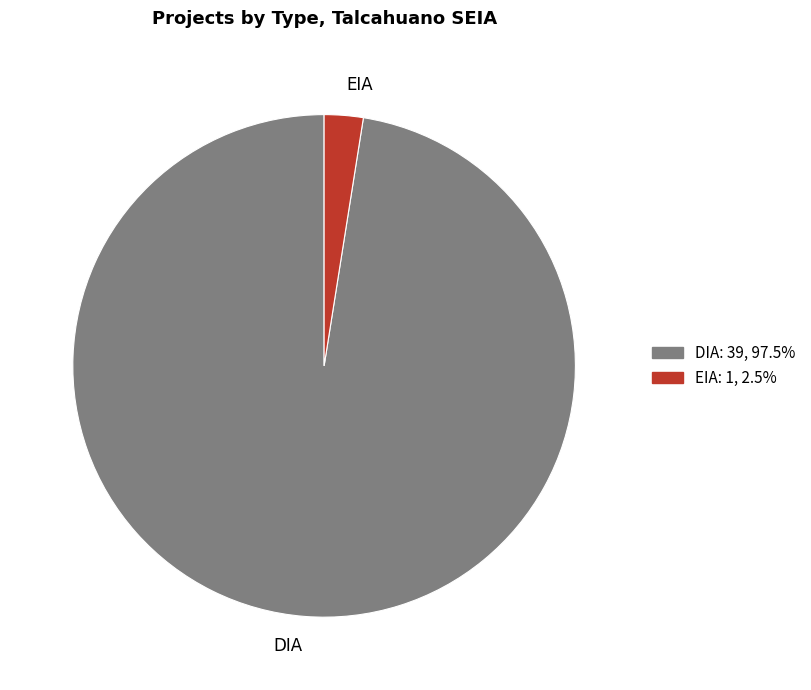

Does EIA represent more than half of the total?

No